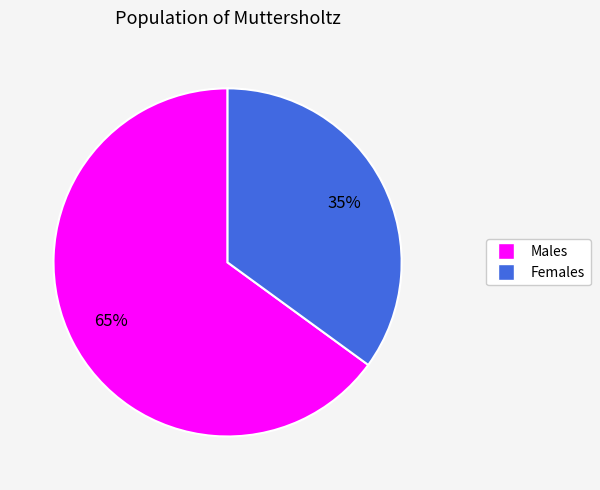

To the nearest percent, what is the difference between the largest and smallest slice percentages?

30%